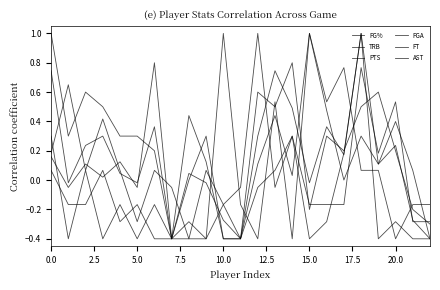

In PTS, how many points are higher than both neighbors (excluding endpoints)?

7